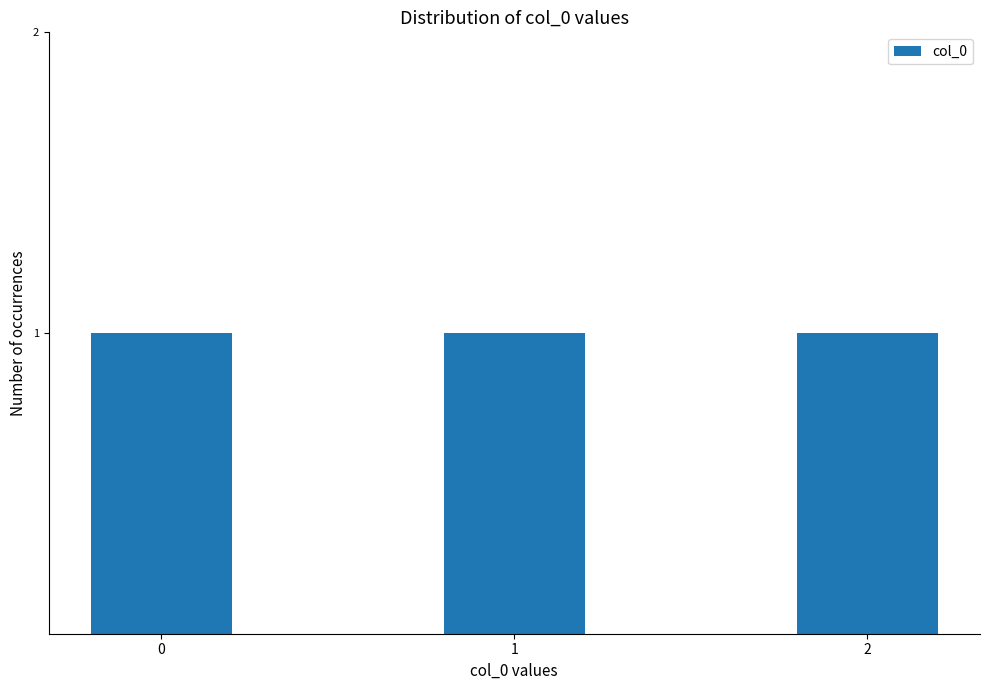

How many series are shown in this chart?

1